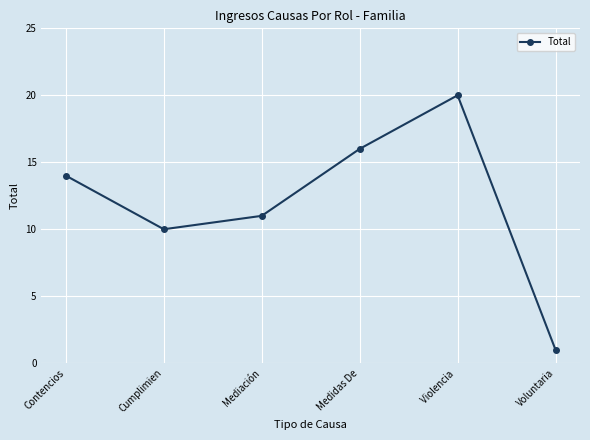

Reading left to right, extract all data points from this chart.

14	10	11	16	20	1